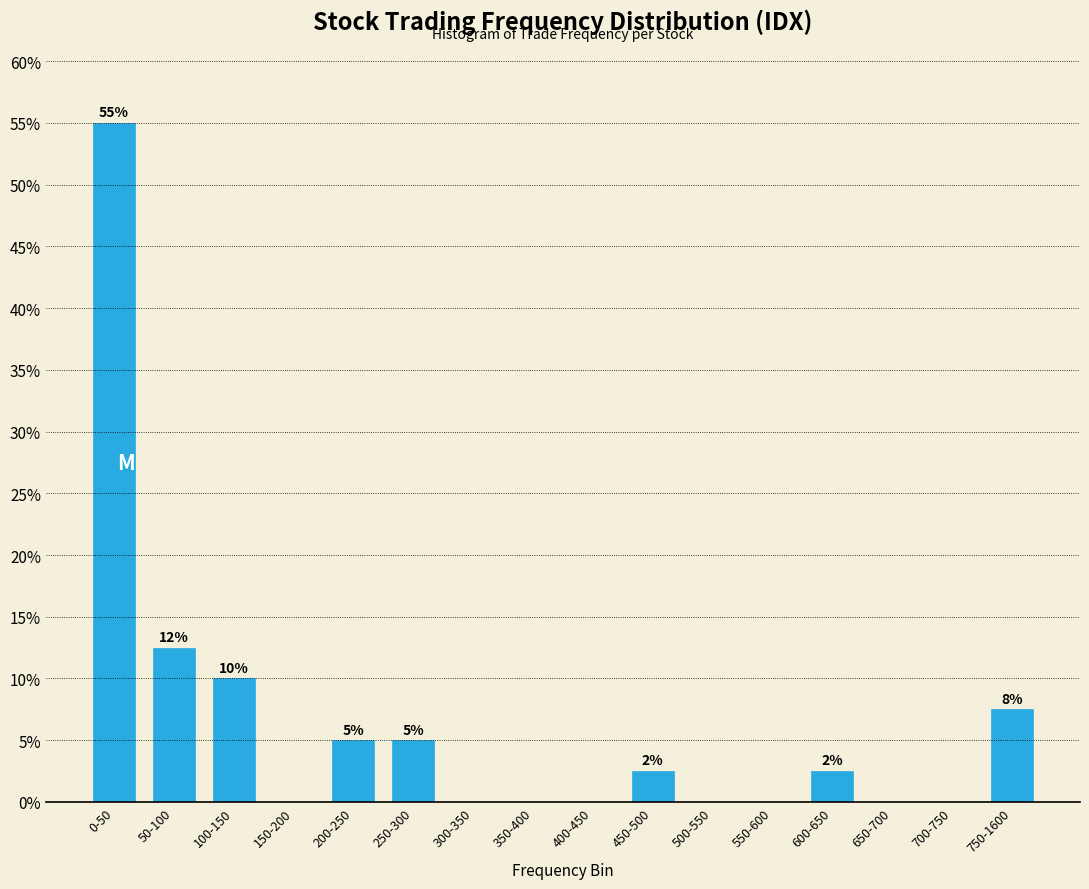

Read the value at 200-250.

5.0